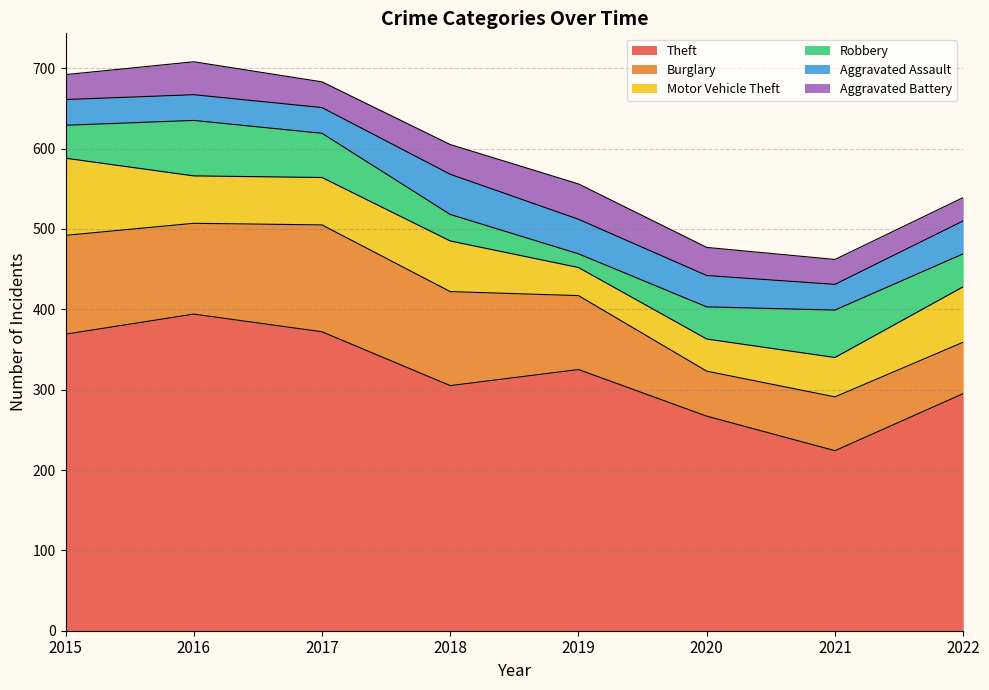

What is the difference between the second highest and minimum values in the Burglary series?

67